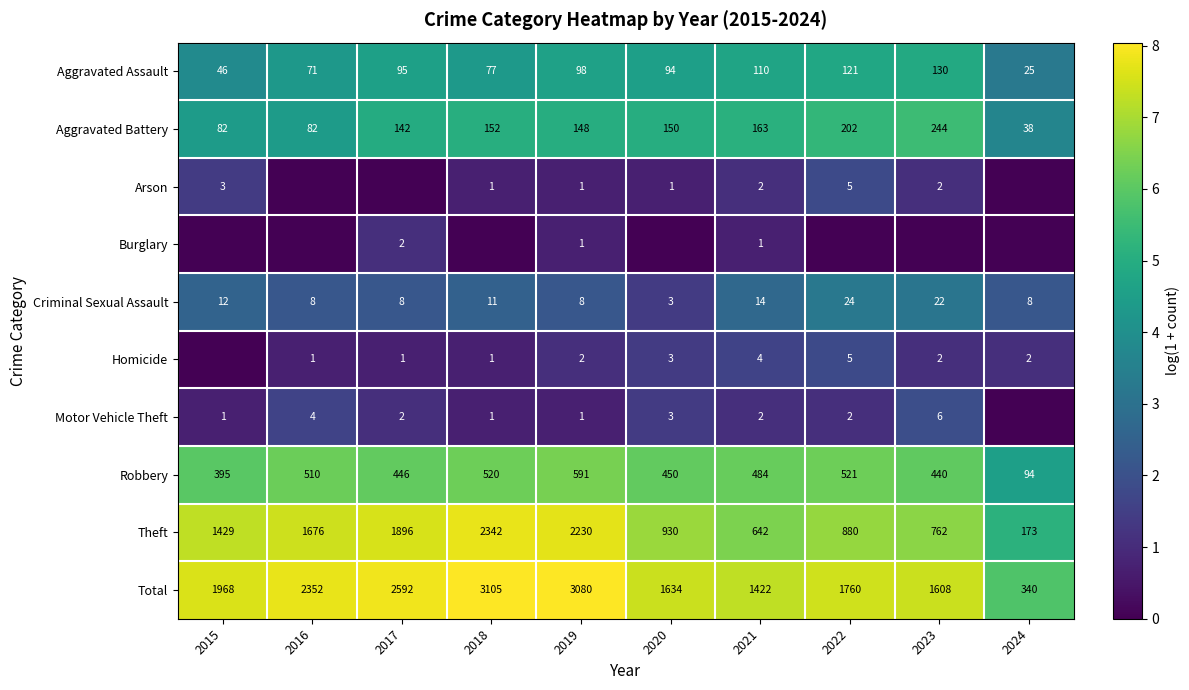

At which category is the sum across all series the highest?

2022